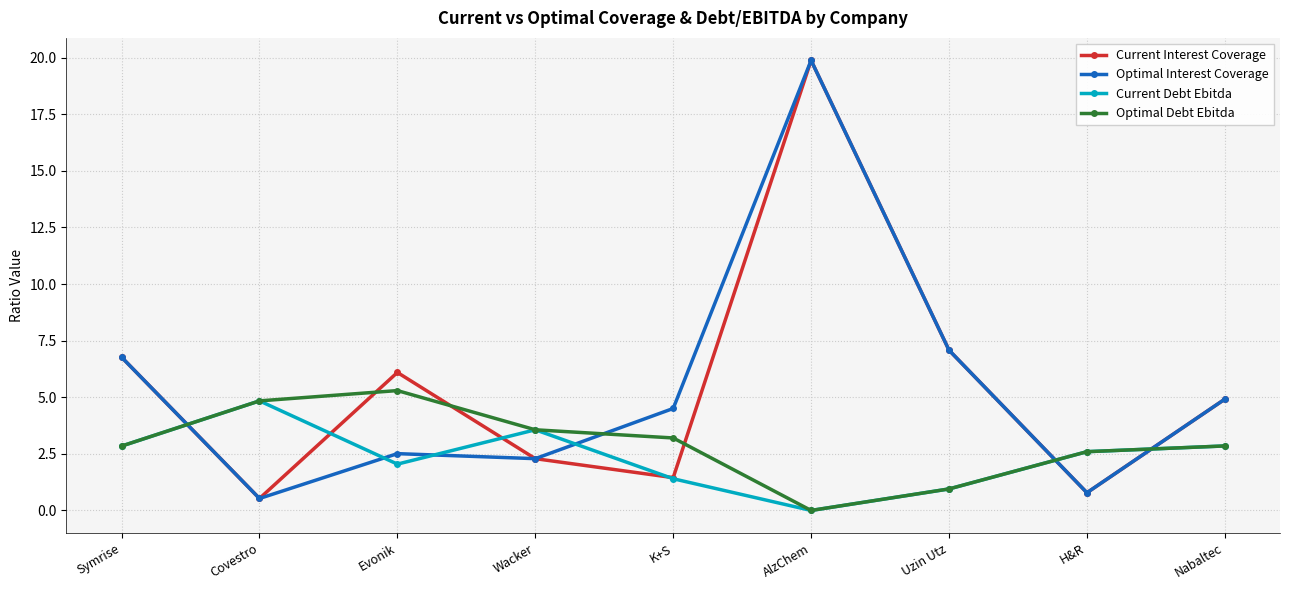

What is the difference between the highest and lowest values at Covestro?

4.3